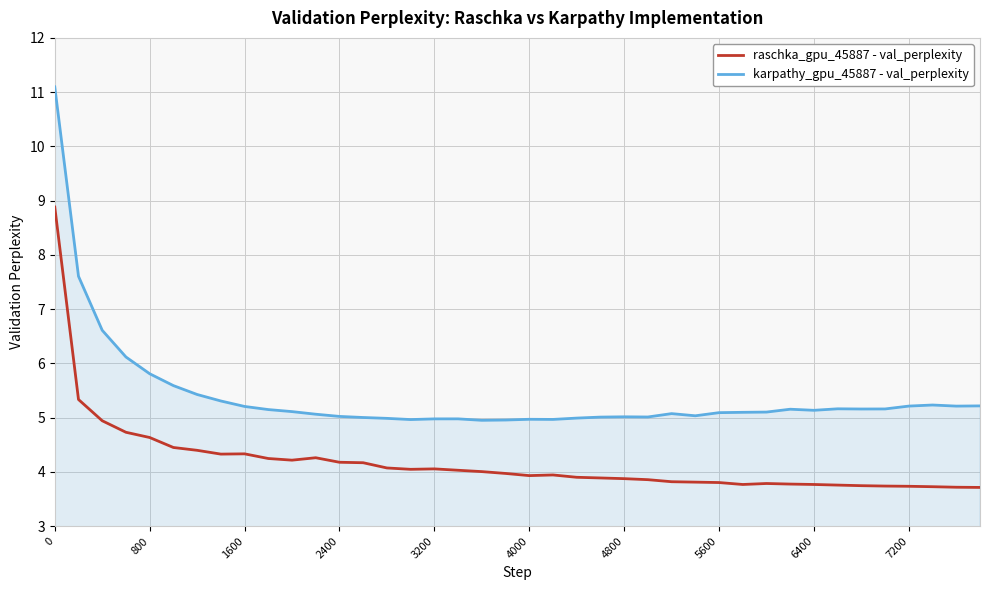

True or false: raschka_gpu_45887 - val_perplexity has more than 2 interior local peaks.

True